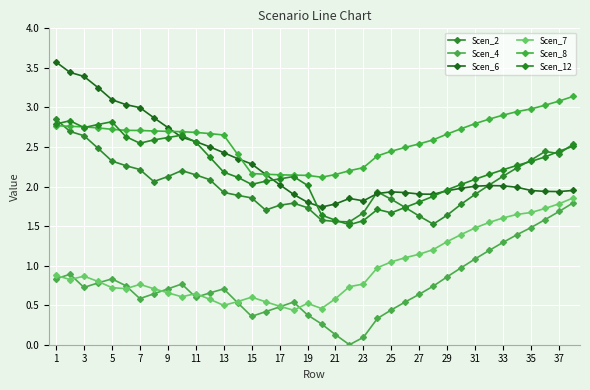

How many lines are shown in the chart?

6